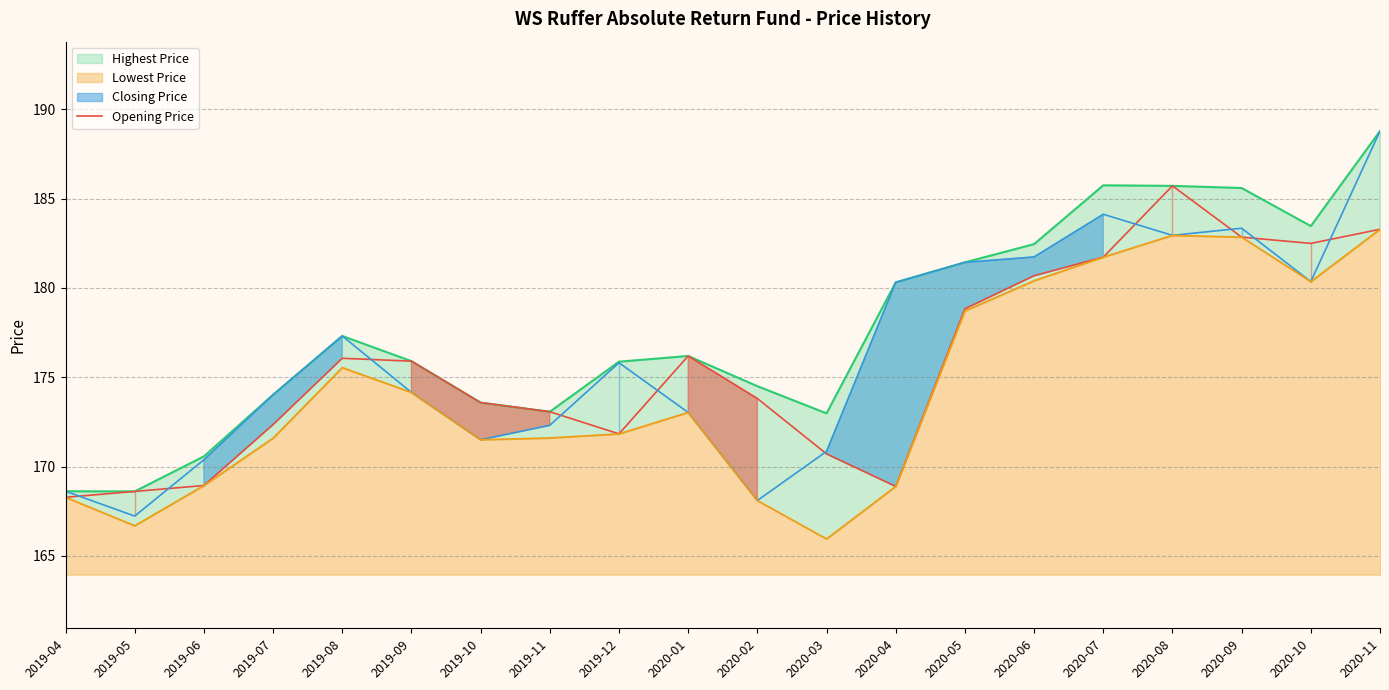

Reading left to right, what are all the values shown in this chart?

168.3	168.6	168.9	172.4	176.1	175.9	173.6	173.1	171.8	176.2	173.8	170.7	168.9	178.8	180.7	181.7	185.7	182.8	182.5	183.3